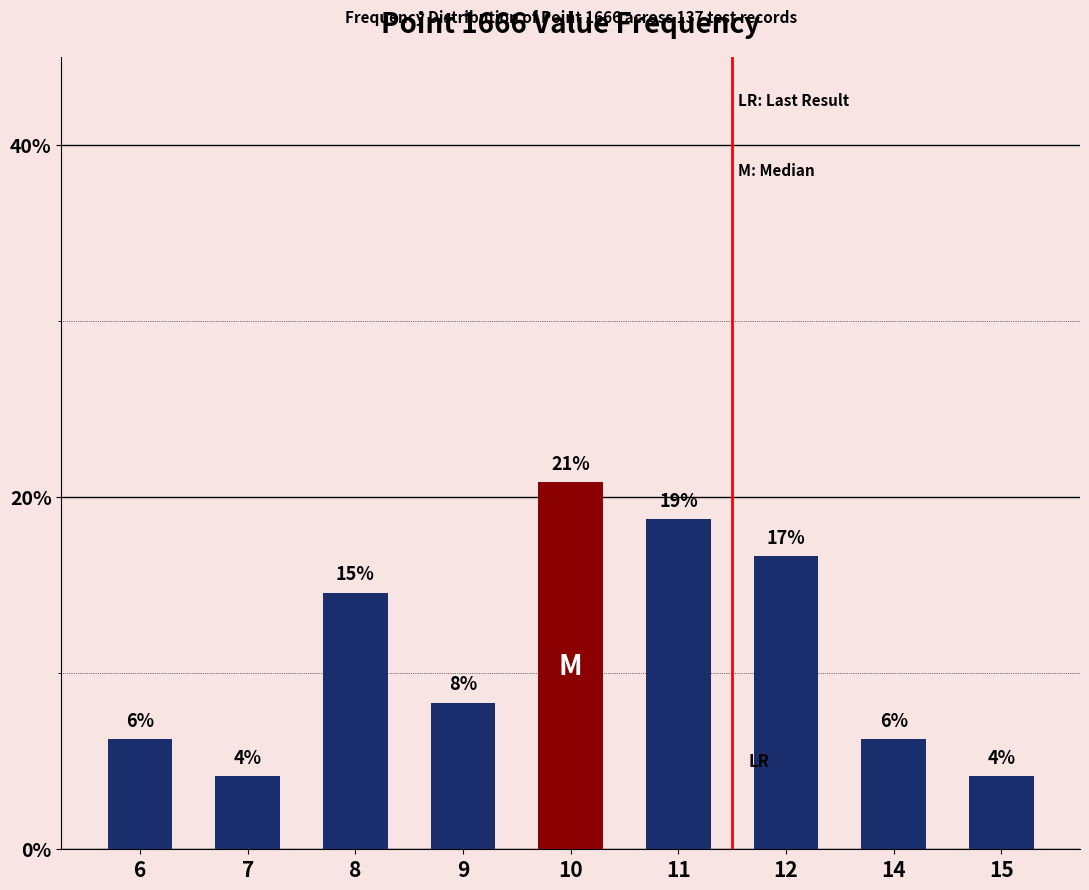

What is the minimum value shown in the chart?

4.2